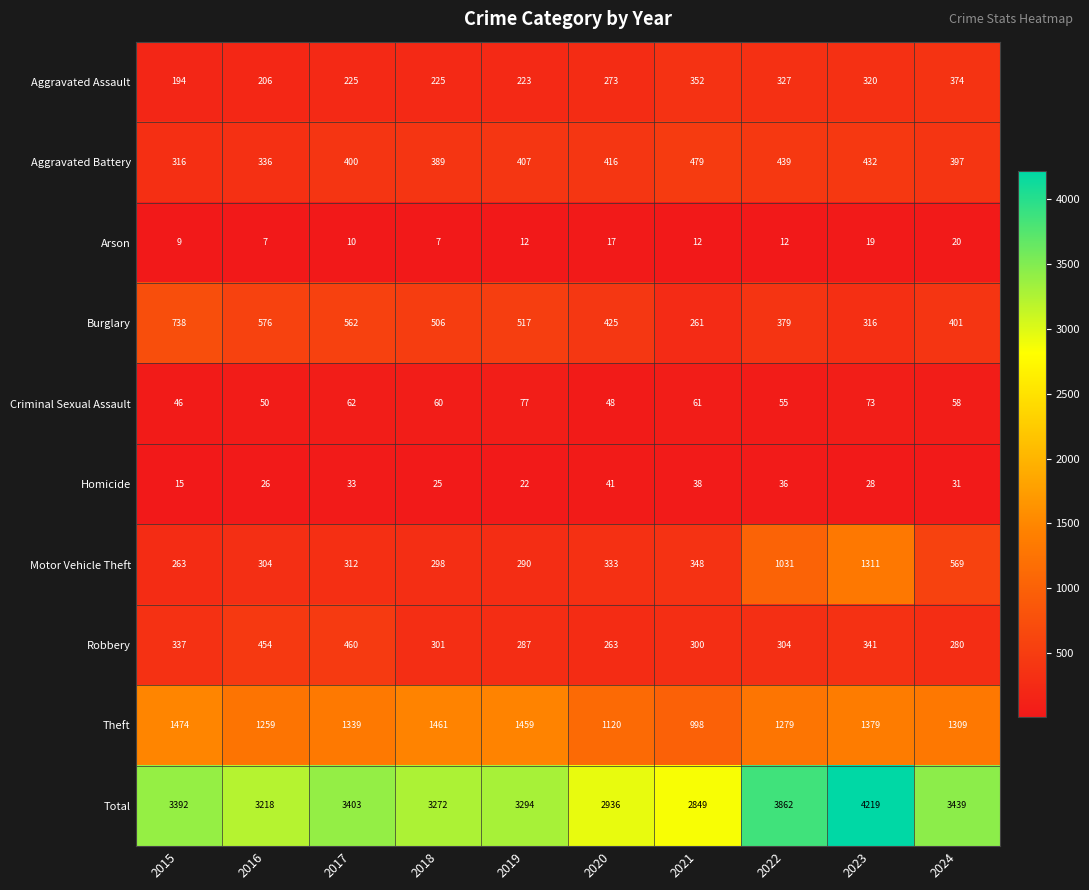

At how many categories does at least one series exceed 3305?

5